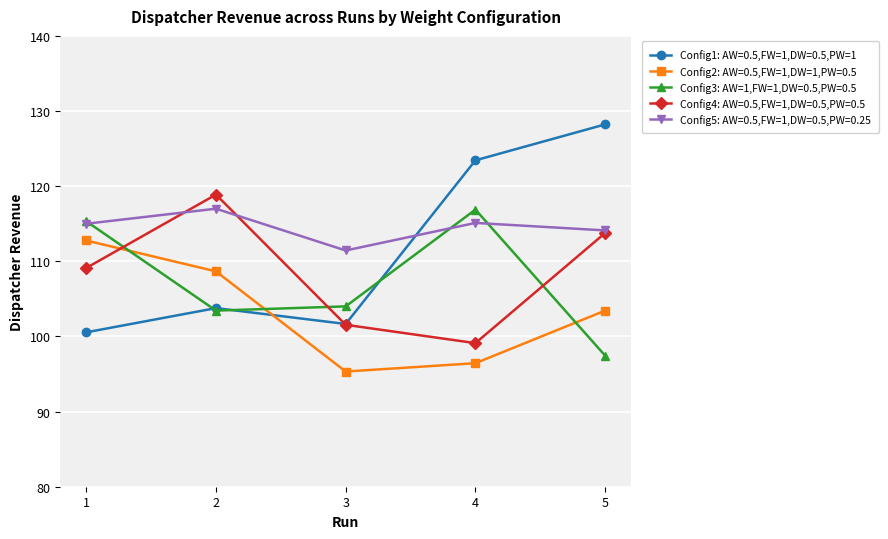

The Config1: AW=0.5,FW=1,DW=0.5,PW=1 series shows 214.1 at 4. True or false?

False